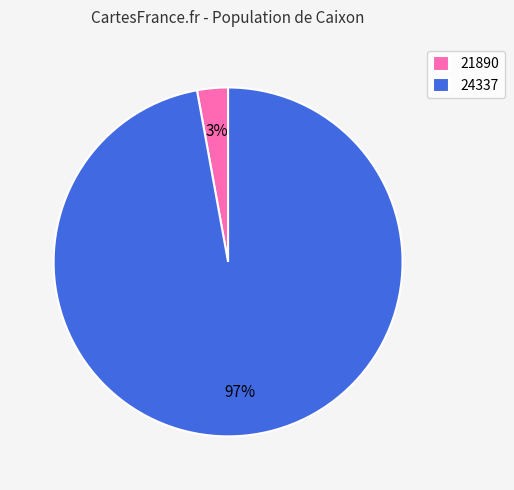

To the nearest percent, what is the difference between the largest and smallest slice percentages?

94%